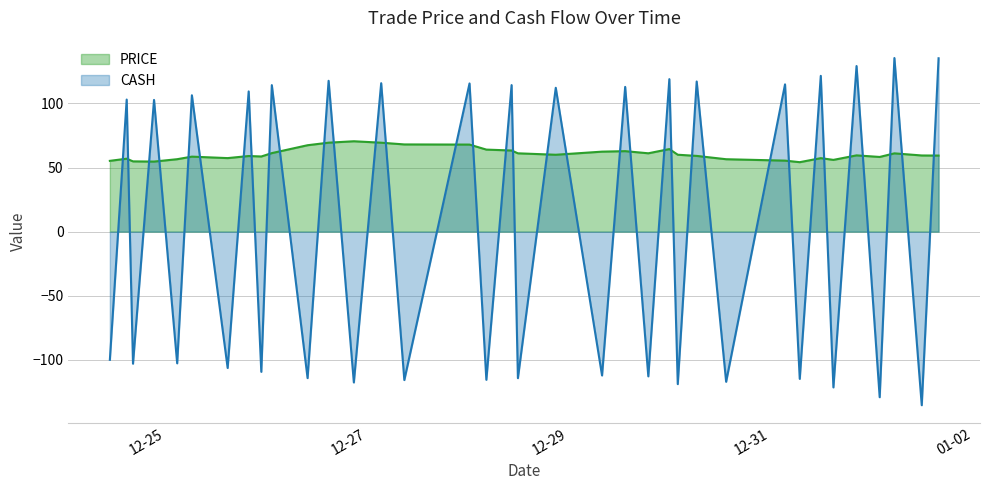

Reading left to right, what are all the values shown in this chart?

PRICE: 2017-12-24 10:56:00=55.2	2017-12-24 14:56:00=56.9	2017-12-24 16:26:00=54.8	2017-12-24 21:26:00=54.7	2017-12-25 02:56:00=56.5	2017-12-25 06:26:00=58.5	2017-12-25 14:56:00=57.4	2017-12-25 19:56:00=59.0	2017-12-25 22:56:00=58.6	2017-12-26 01:26:00=61.3	2017-12-26 09:56:00=67.4	2017-12-26 14:56:00=69.4	2017-12-26 20:56:00=70.5	2017-12-27 03:26:00=69.4	2017-12-27 08:56:00=68.0	2017-12-28 00:26:00=67.9	2017-12-28 04:26:00=64.0	2017-12-28 10:26:00=63.3	2017-12-28 11:56:00=61.1	2017-12-28 20:56:00=60.0	2017-12-29 07:56:00=62.4	2017-12-29 13:26:00=62.8	2017-12-29 18:56:00=61.1	2017-12-29 23:56:00=64.4	2017-12-30 01:56:00=60.0	2017-12-30 06:26:00=59.1	2017-12-30 13:26:00=56.5	2017-12-31 03:26:00=55.4	2017-12-31 06:56:00=54.2	2017-12-31 11:56:00=57.3	2017-12-31 14:56:00=56.0	2017-12-31 20:26:00=59.5	2018-01-01 01:56:00=58.3	2018-01-01 05:26:00=61.1	2018-01-01 11:56:00=59.4	2018-01-01 15:56:00=59.3
CASH: 2017-12-24 10:56:00=-100.0	2017-12-24 14:56:00=103.0	2017-12-24 16:26:00=-103.0	2017-12-24 21:26:00=102.8	2017-12-25 02:56:00=-102.8	2017-12-25 06:26:00=106.4	2017-12-25 14:56:00=-106.4	2017-12-25 19:56:00=109.4	2017-12-25 22:56:00=-109.4	2017-12-26 01:26:00=114.3	2017-12-26 09:56:00=-114.3	2017-12-26 14:56:00=117.7	2017-12-26 20:56:00=-117.7	2017-12-27 03:26:00=115.8	2017-12-27 08:56:00=-115.8	2017-12-28 00:26:00=115.6	2017-12-28 04:26:00=-115.6	2017-12-28 10:26:00=114.3	2017-12-28 11:56:00=-114.3	2017-12-28 20:56:00=112.2	2017-12-29 07:56:00=-112.2	2017-12-29 13:26:00=112.9	2017-12-29 18:56:00=-112.9	2017-12-29 23:56:00=119.0	2017-12-30 01:56:00=-119.0	2017-12-30 06:26:00=117.1	2017-12-30 13:26:00=-117.1	2017-12-31 03:26:00=114.9	2017-12-31 06:56:00=-114.9	2017-12-31 11:56:00=121.5	2017-12-31 14:56:00=-121.5	2017-12-31 20:26:00=129.2	2018-01-01 01:56:00=-129.2	2018-01-01 05:26:00=135.4	2018-01-01 11:56:00=-135.4	2018-01-01 15:56:00=135.3